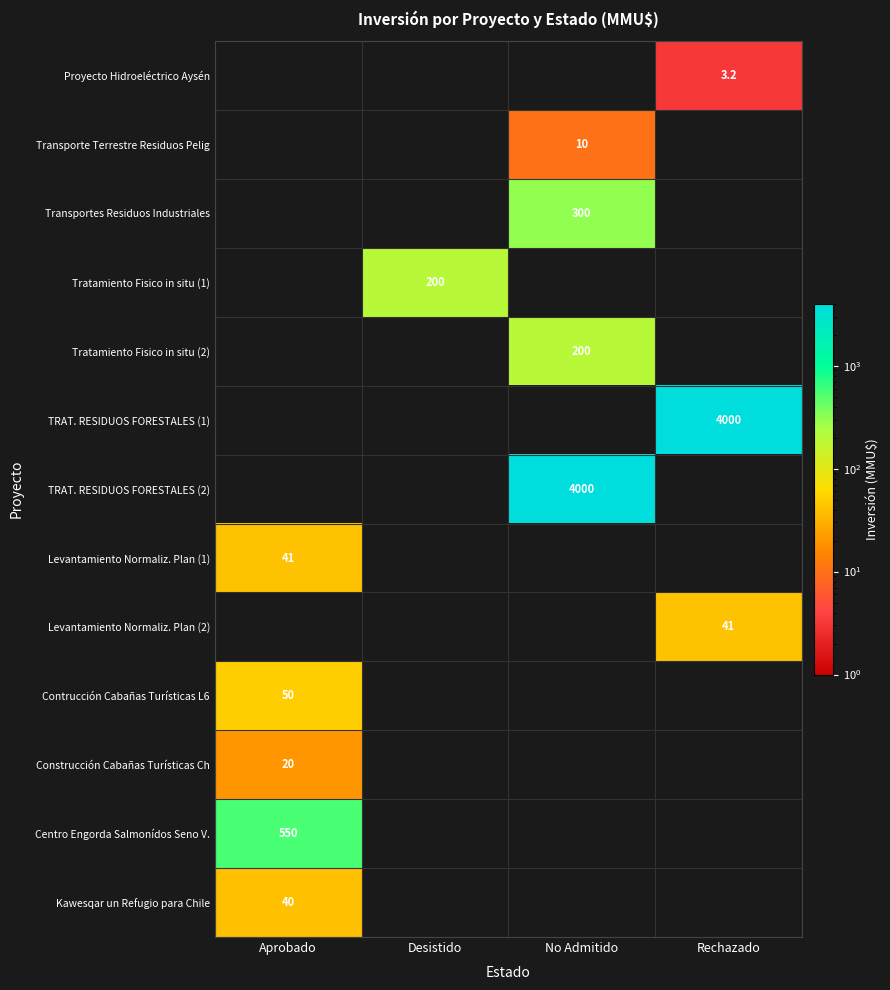

What is the total value across all series at Desistido?

200.0